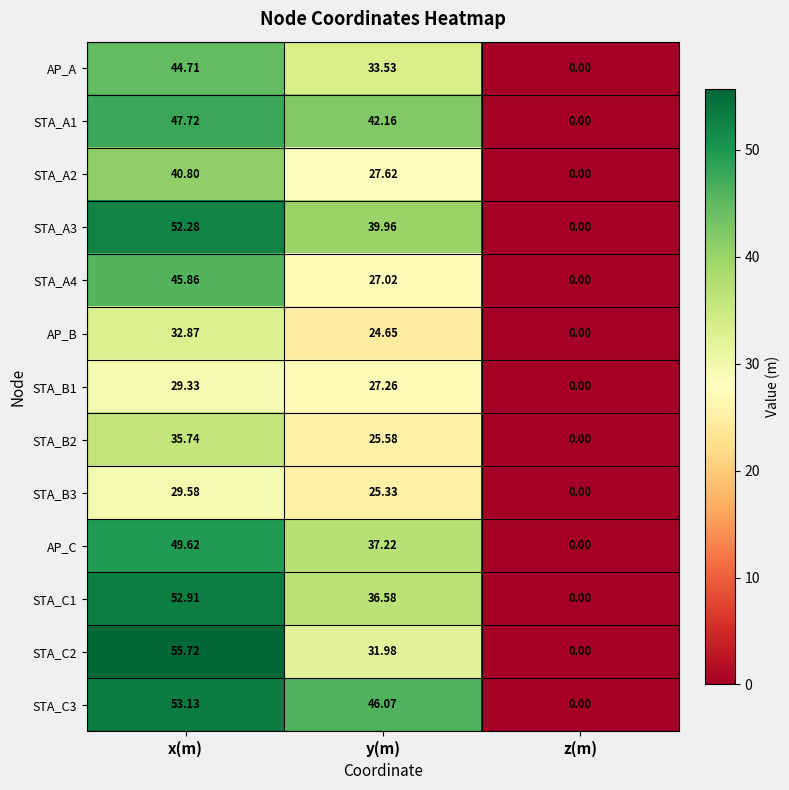

Which category has the lowest value across all series?

z(m)